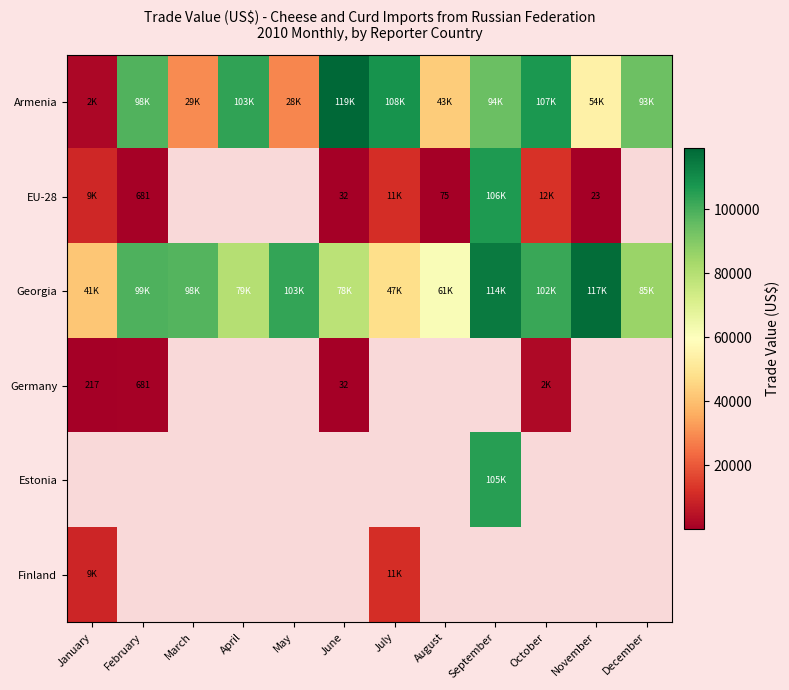

True or false: EU-28 has a value of 23 at November.

True